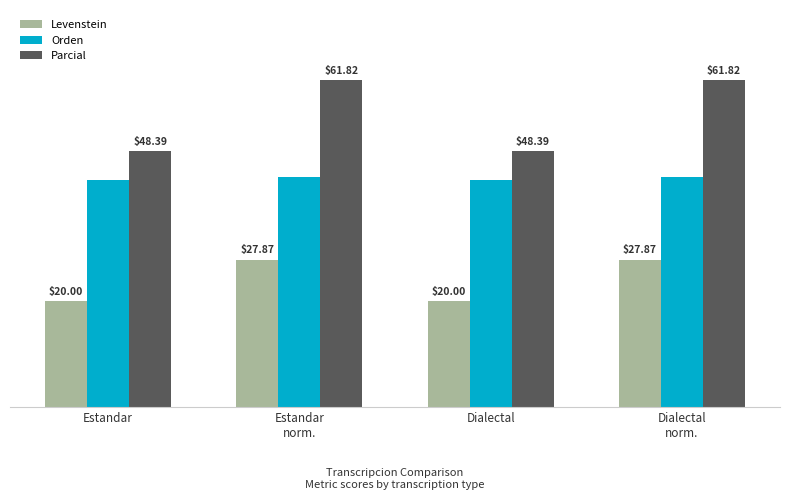

What is the label of the 2nd bar from the left?

Estandar
norm.